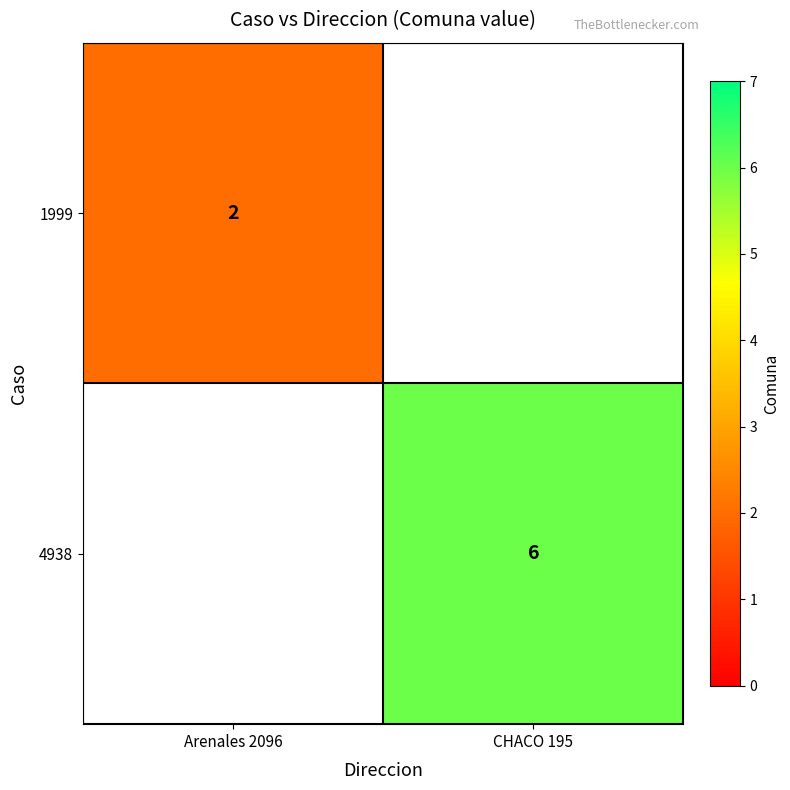

True or false: 4938 has a value of 6 at CHACO 195.

True